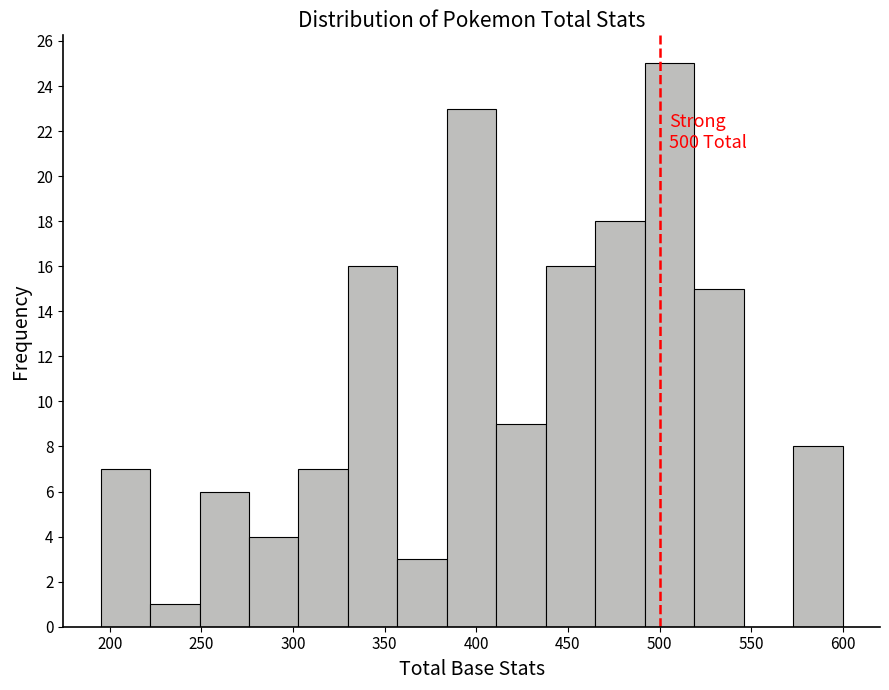

Over which range of the x-axis is the bar tallest?

492 to 519